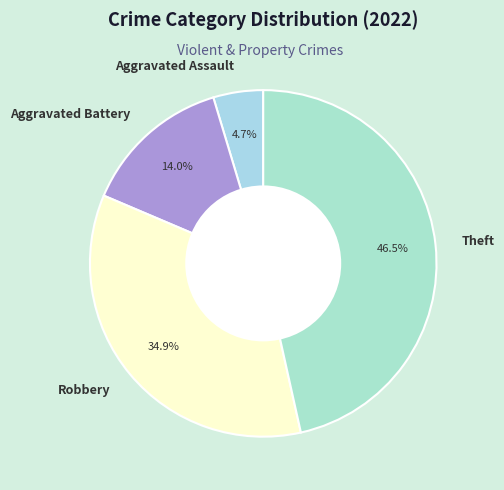

Approximately how many times larger is the value at Theft compared to Robbery?

1.3